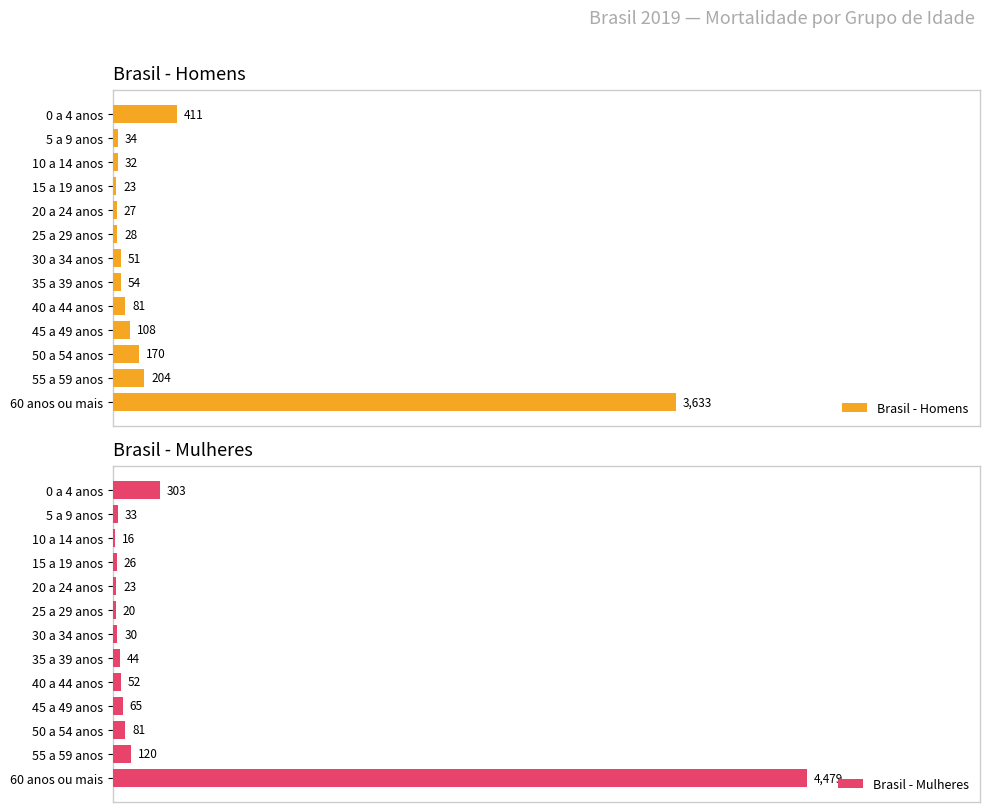

How many values in the Homens series are below 54?

6